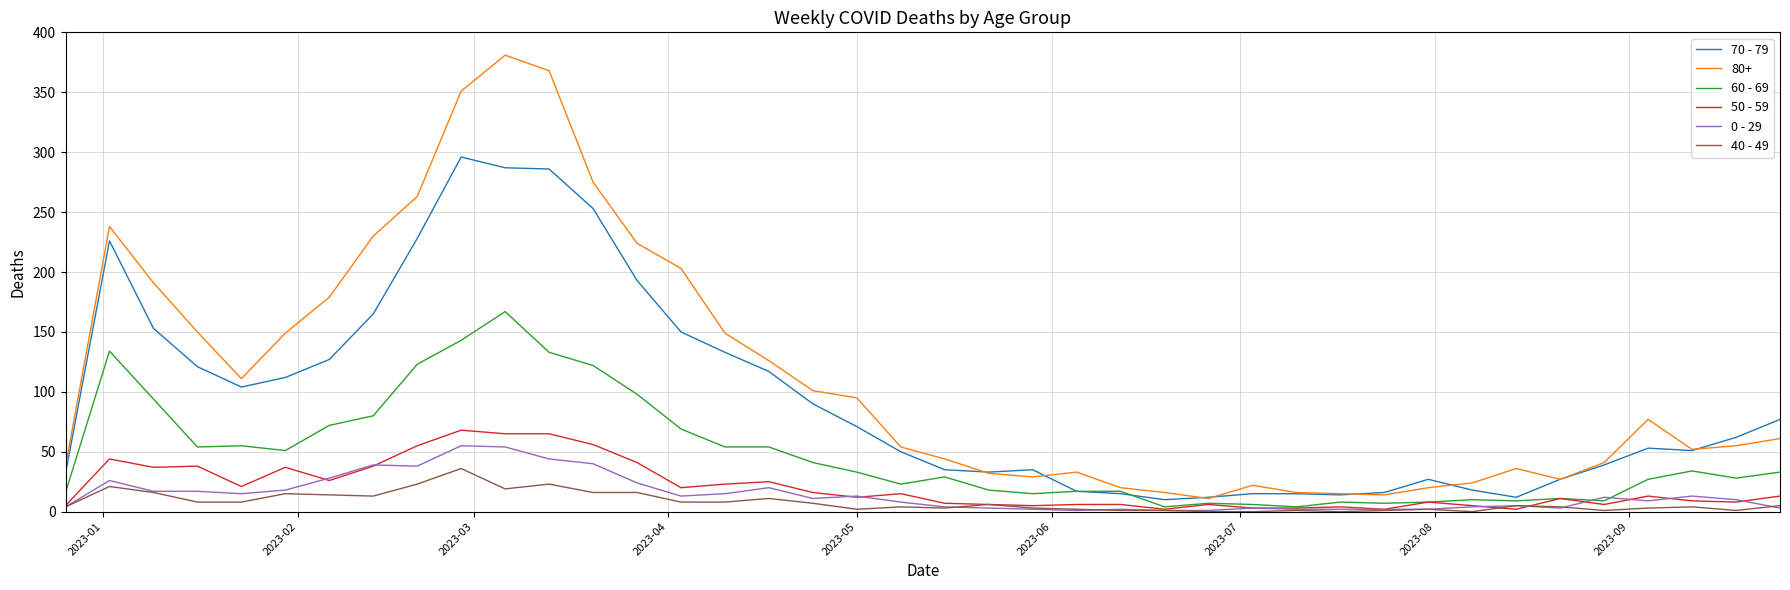

What is the highest value of the 0 - 29 series?

55